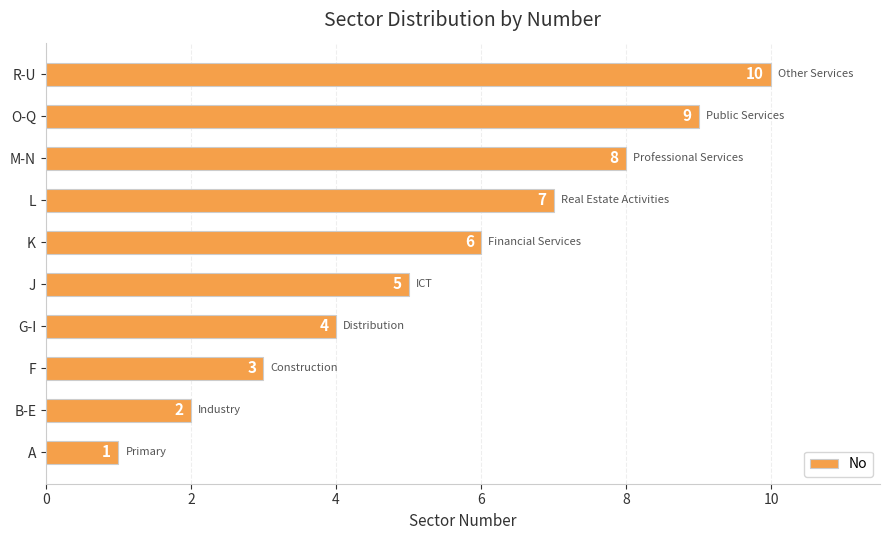

Where is the data nearest to the value 5?

J